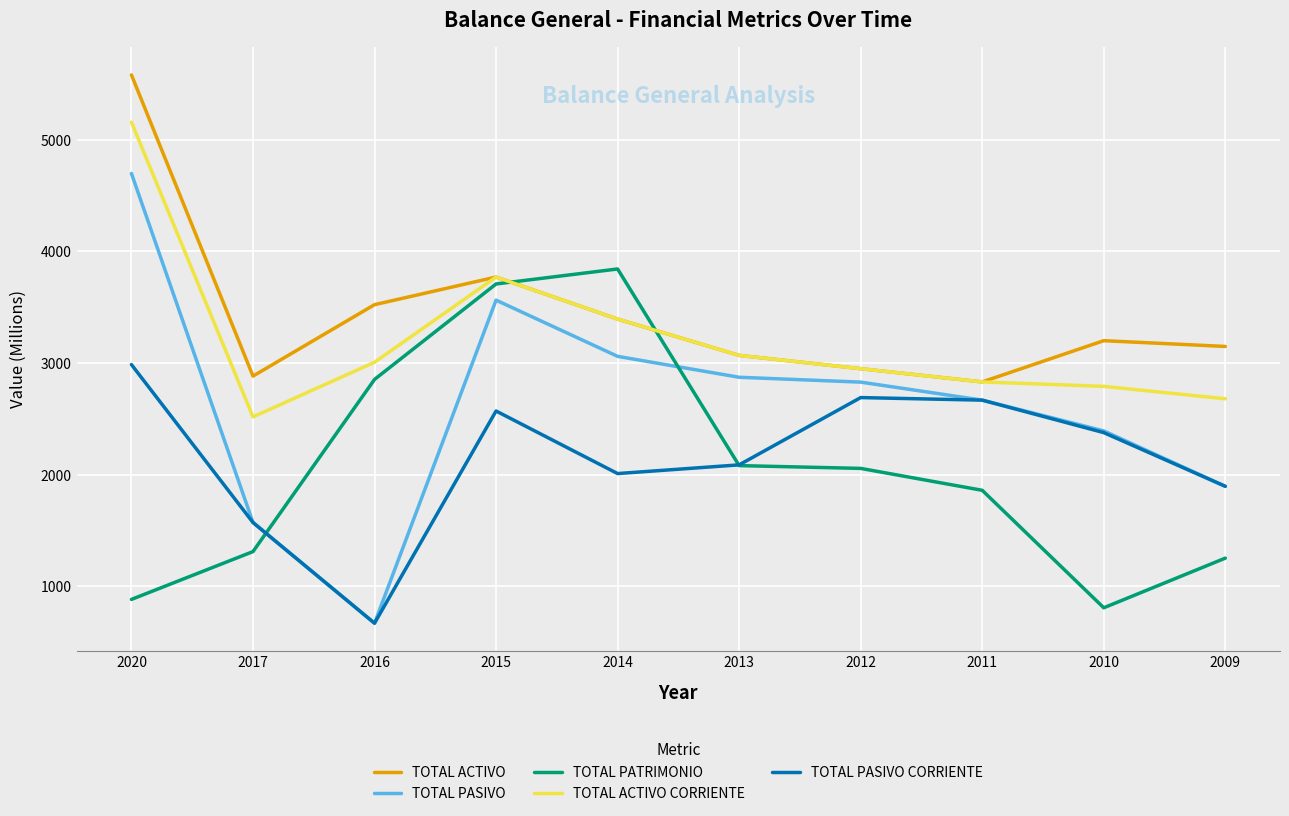

True or false: TOTAL ACTIVO and TOTAL PASIVO CORRIENTE intersect in this chart.

False